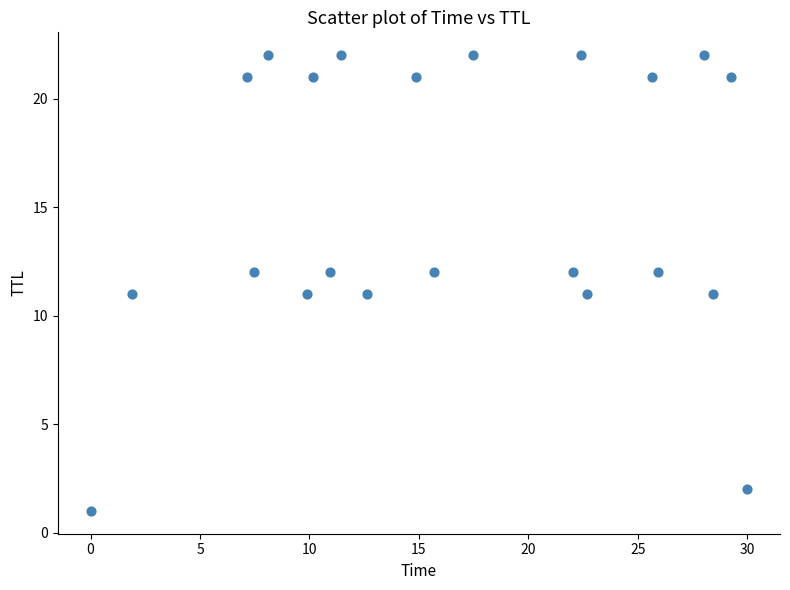

What is the range of Y values (max minus min)?

21